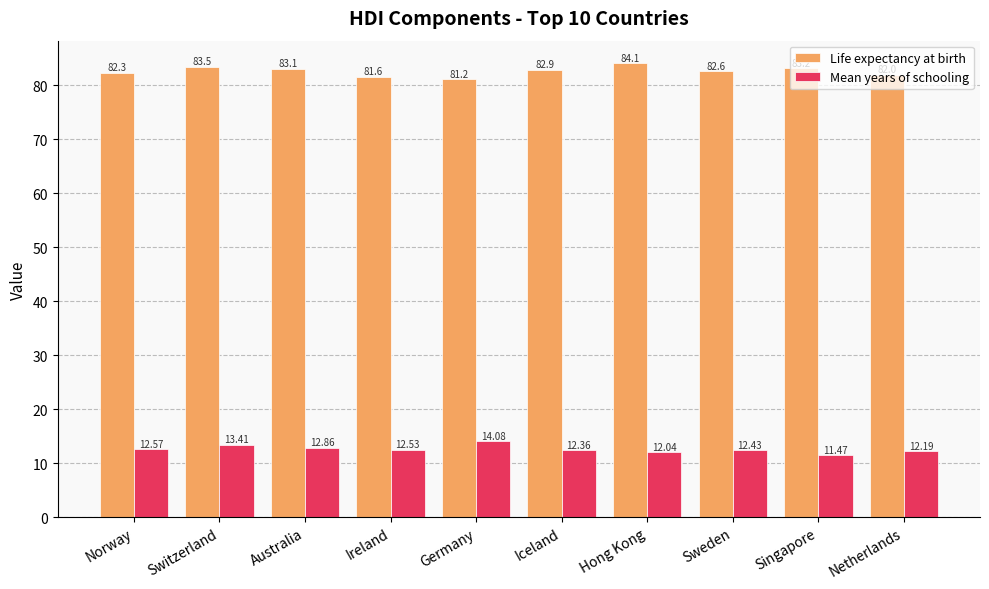

Which series has the widest spread of values?

Life expectancy at birth